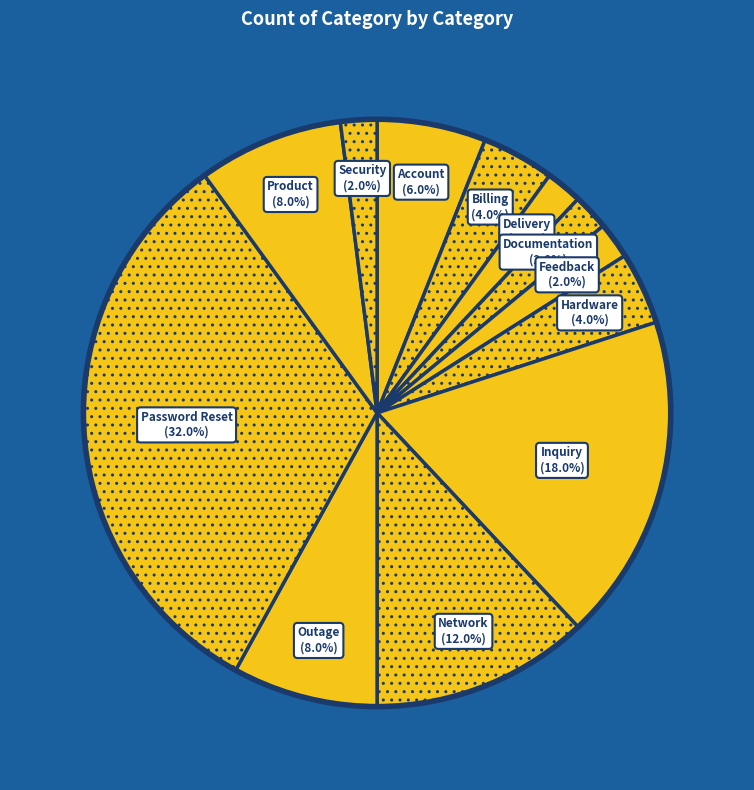

What is the total percentage of Delivery and Product?

10.0%